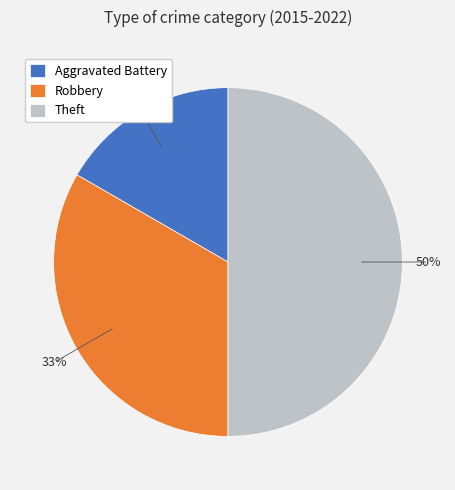

The Robbery slice represents 33% of the pie. True or false?

True